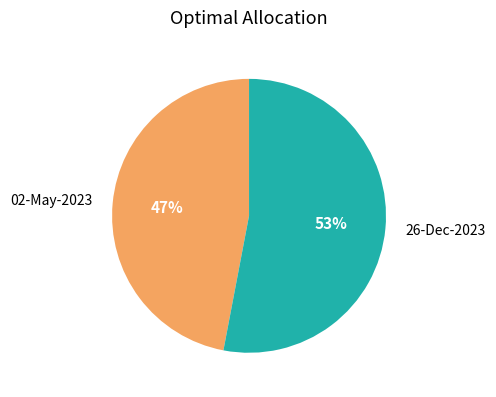

To the nearest percent, what is the difference between the largest and smallest slice percentages?

6%